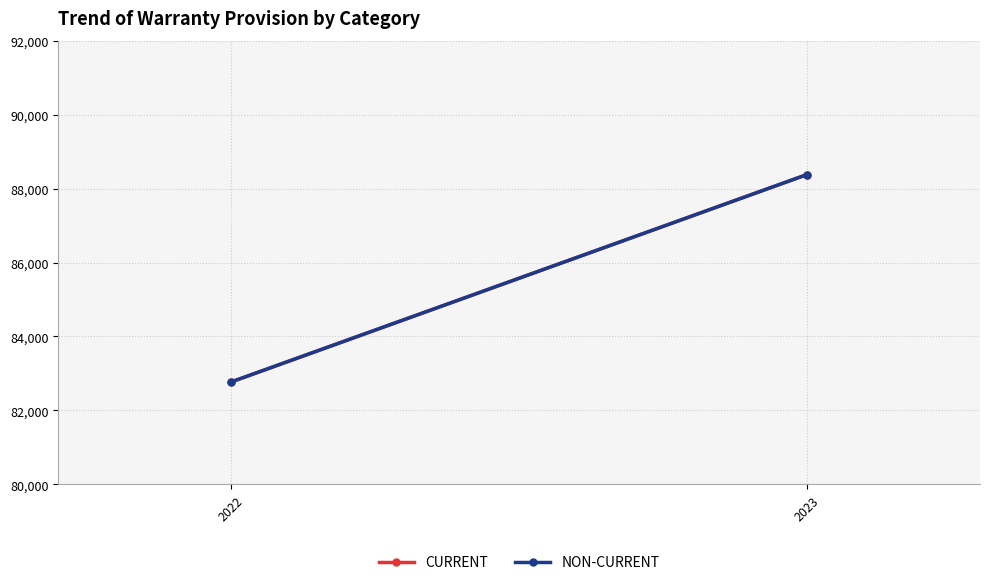

Reading left to right, transcribe all the data shown in this chart.

CURRENT: 82768	88381
NON-CURRENT: 82769	88381